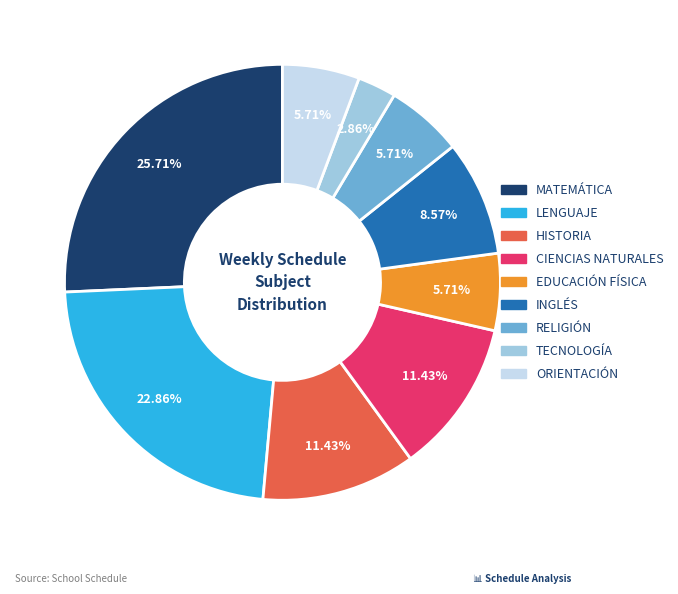

To the nearest percent, what is the difference between the largest and smallest slice percentages?

23%